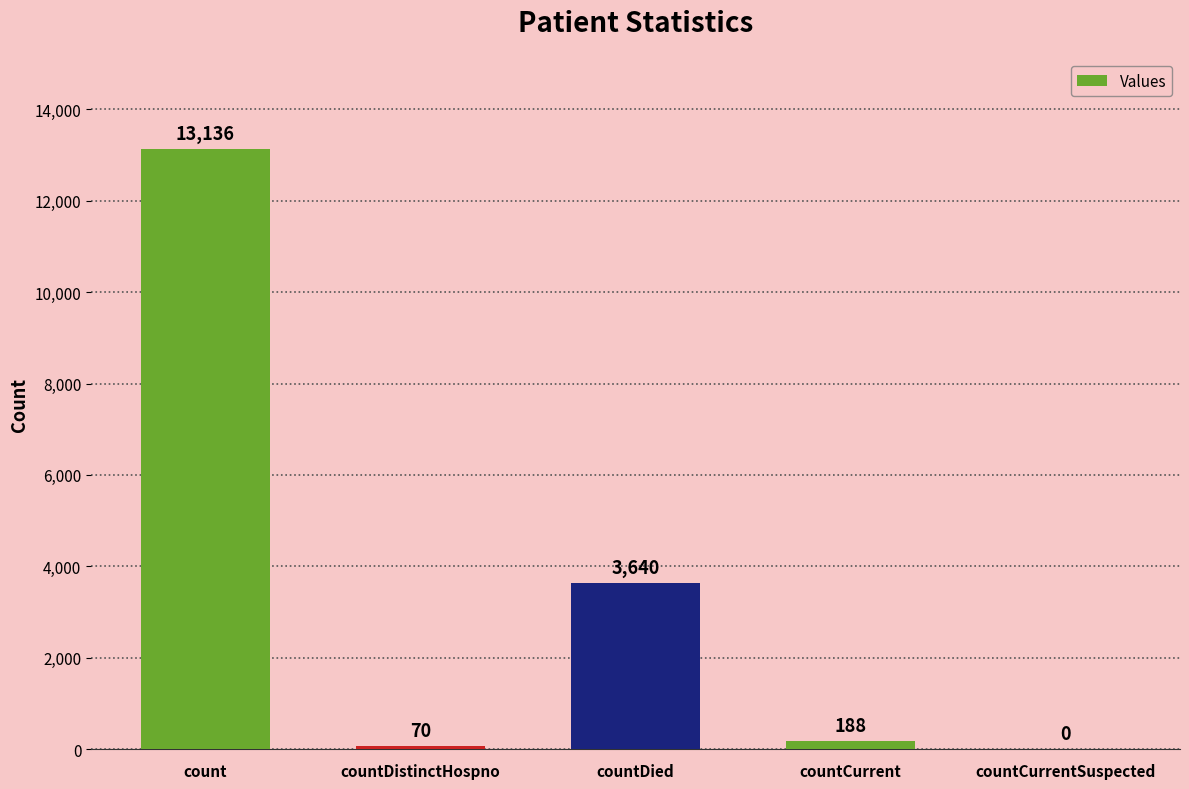

How many positive values are there?

4